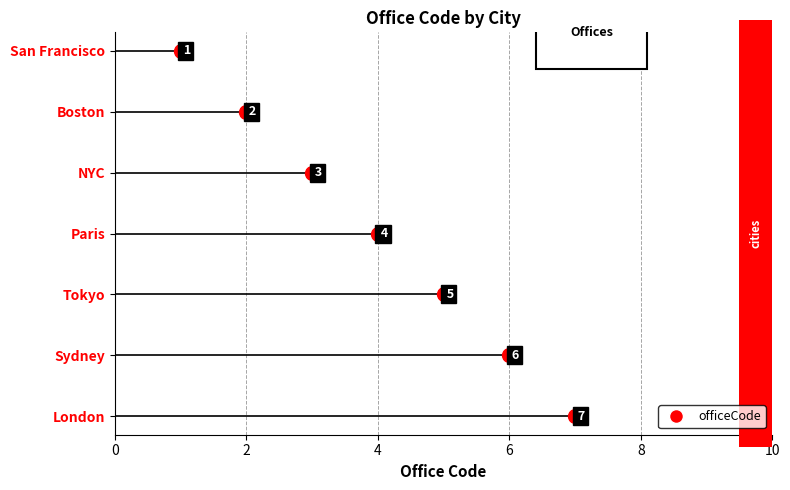

What is the greatest value displayed?

7